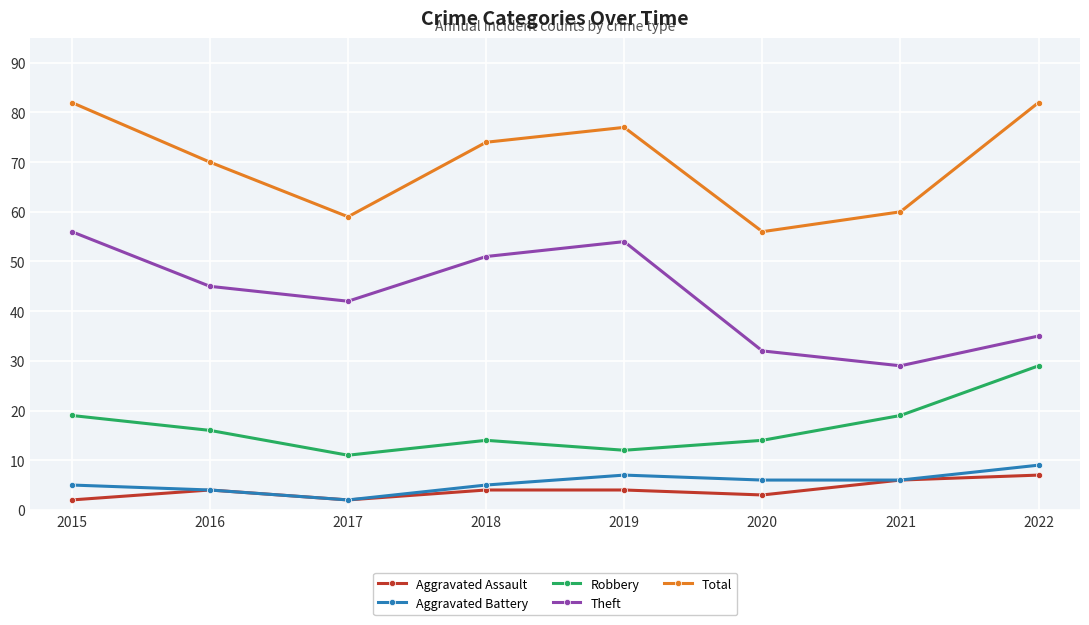

What is the smallest value displayed?

2